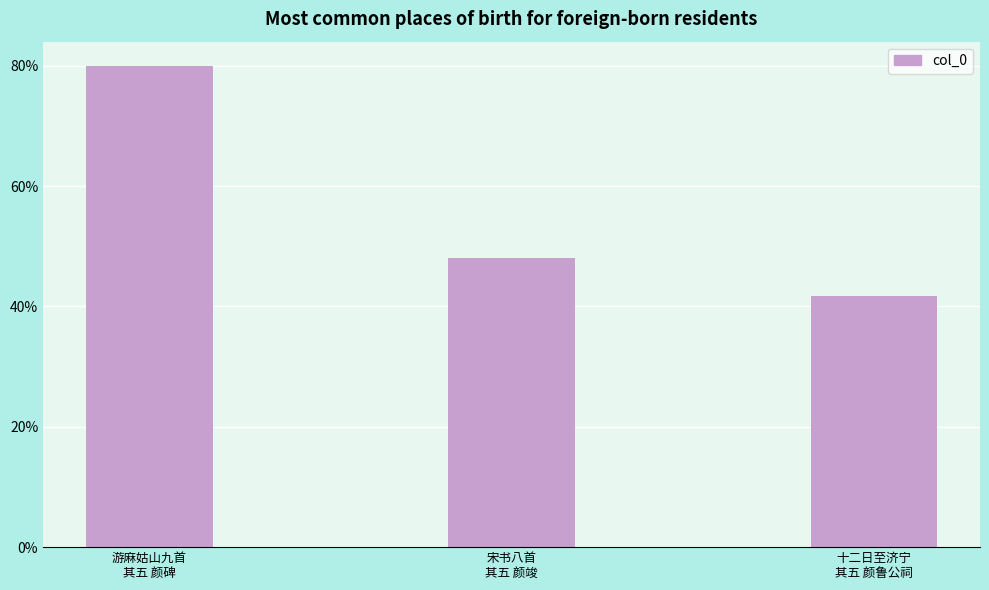

What is the label of the 3rd bar from the left?

十二日至济宁
其五 颜鲁公祠